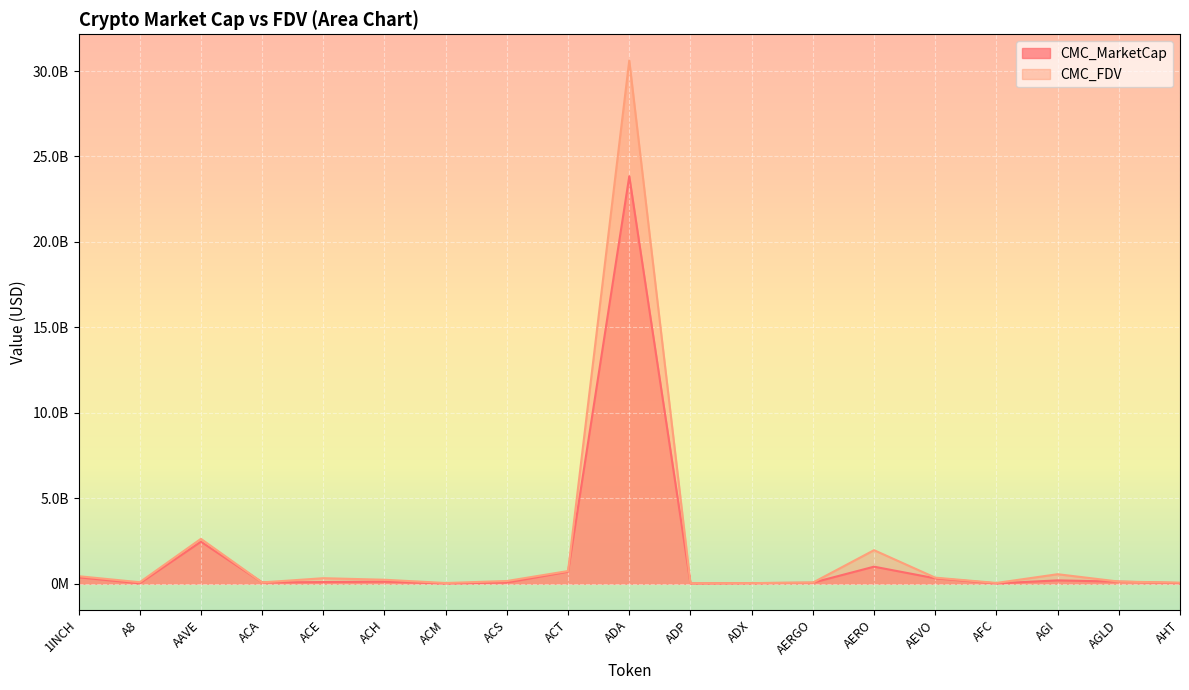

Rank the categories by CMC_MarketCap value from highest to lowest.

ADA, AAVE, AERO, ACT, 1INCH, AEVO, AGI, AGLD, ACH, ACE, ACA, ACS, AERGO, AHT, ADX, A8, ACM, AFC, ADP